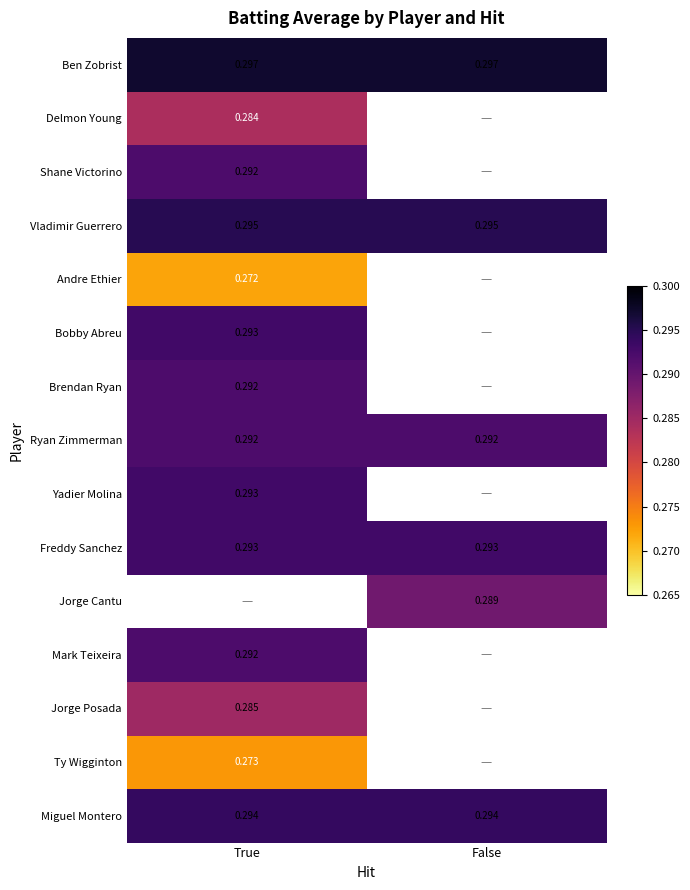

Rank the series at True from lowest to highest value.

Andre Ethier, Ty Wigginton, Delmon Young, Jorge Posada, Shane Victorino, Brendan Ryan, Ryan Zimmerman, Mark Teixeira, Bobby Abreu, Yadier Molina, Freddy Sanchez, Miguel Montero, Vladimir Guerrero, Ben Zobrist, Jorge Cantu